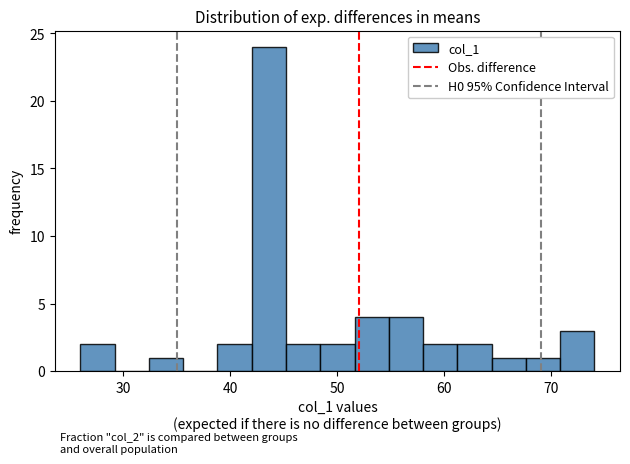

Around what value on the x-axis is the tallest bar? Give the approximate position of its centre, as read against the axis.

44